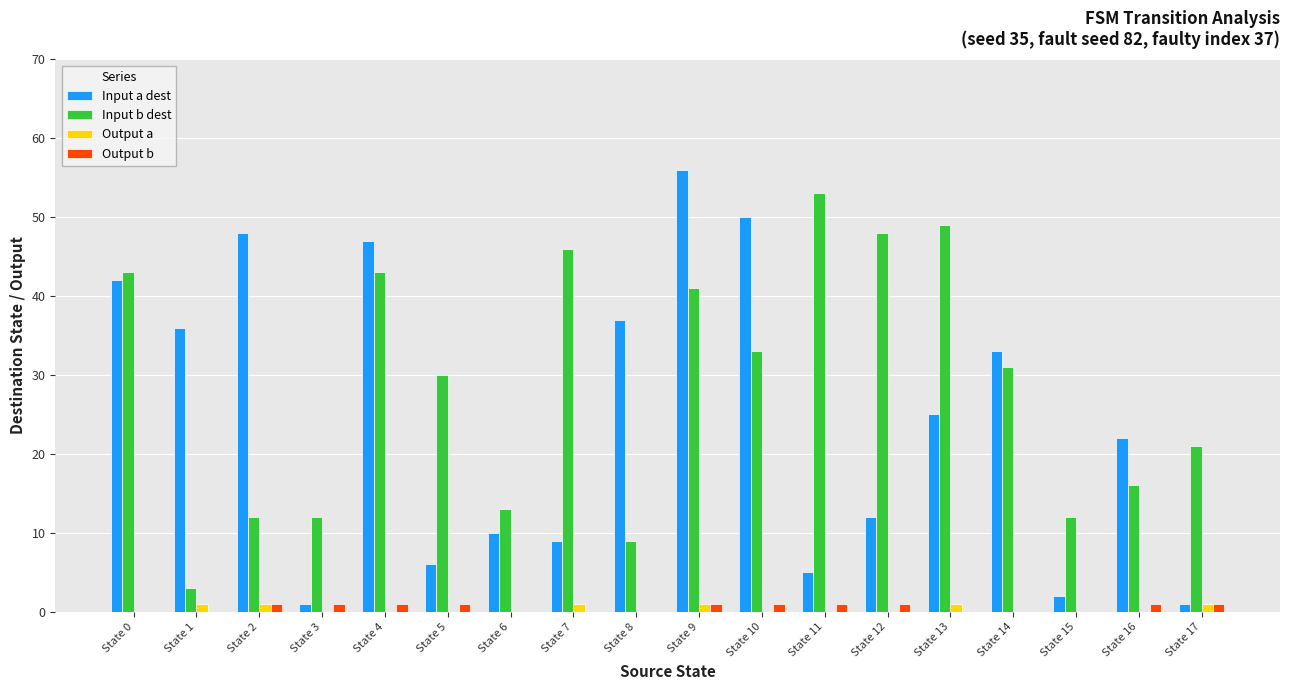

What is the spread (max minus min) of values at State 6?

13